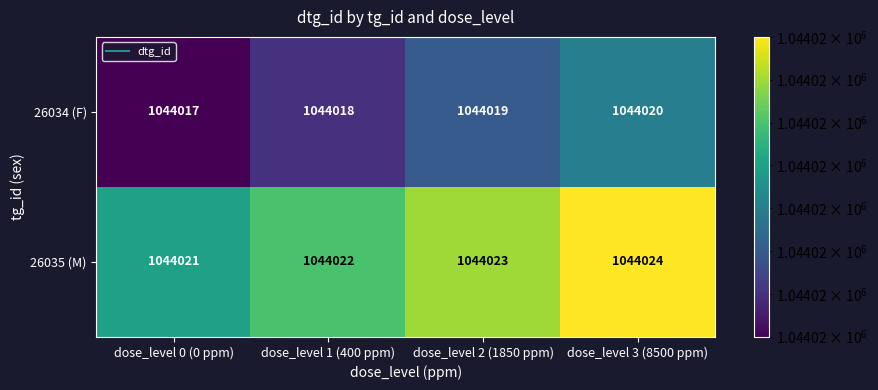

At which category is the sum across all series the highest?

dose_level 3 (8500 ppm)